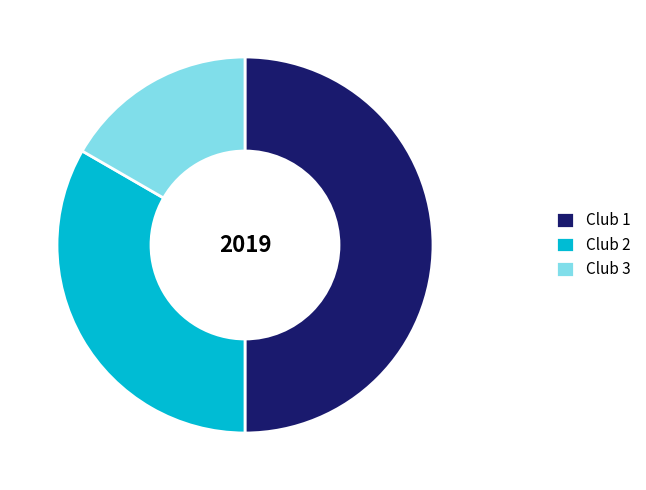

Which category has the smallest portion of the pie?

Club 3